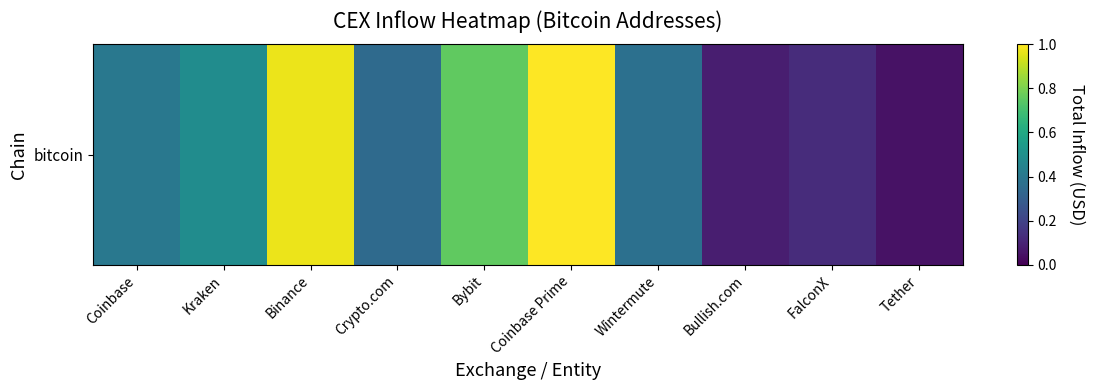

Rank the categories by value from lowest to highest.

Tether, Bullish.com, FalconX, Crypto.com, Wintermute, Coinbase, Kraken, Bybit, Binance, Coinbase Prime